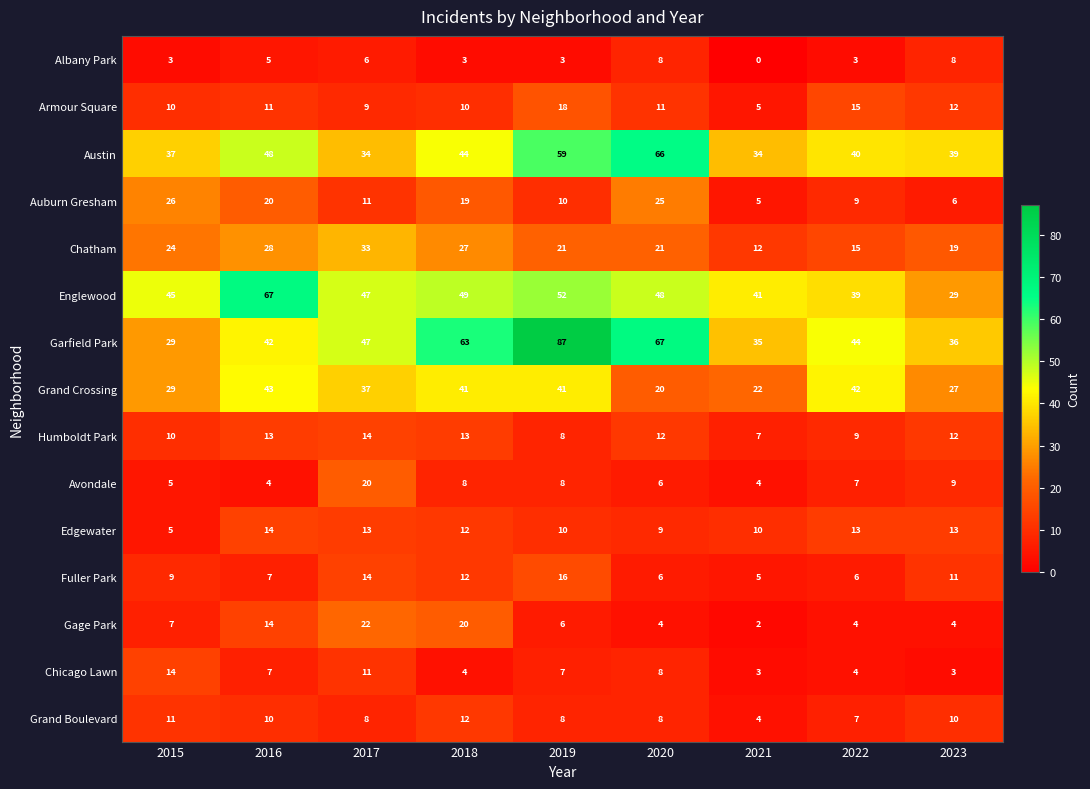

Which category has the highest value across all series?

2019